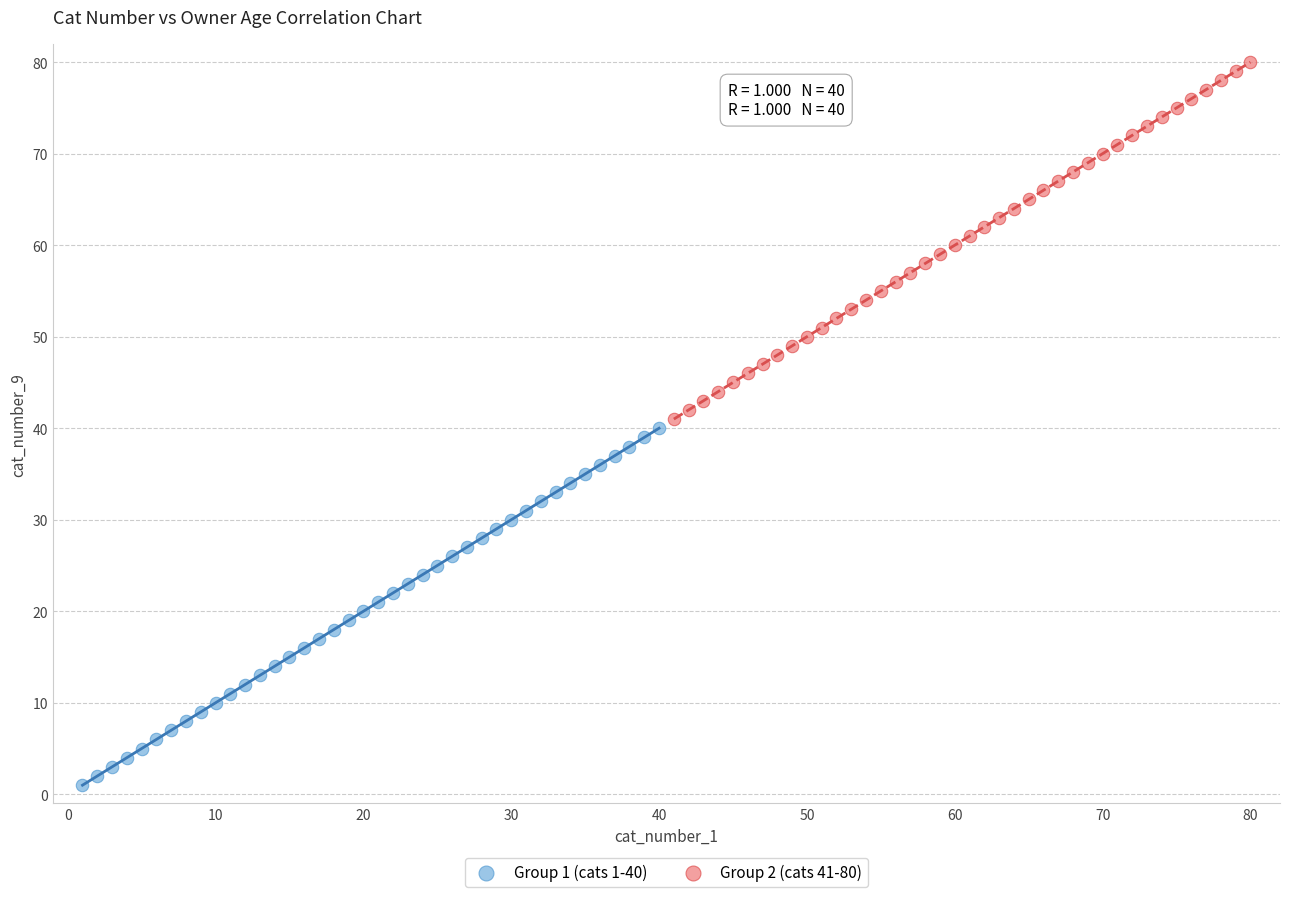

Which series reaches the minimum Y coordinate?

Group 1 (cats 1-40)